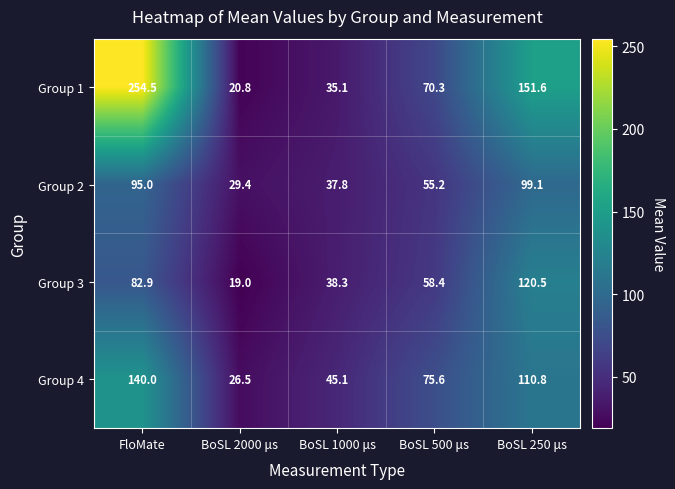

Which series changed the most between BoSL 2000 μs and BoSL 250 μs?

Group 1